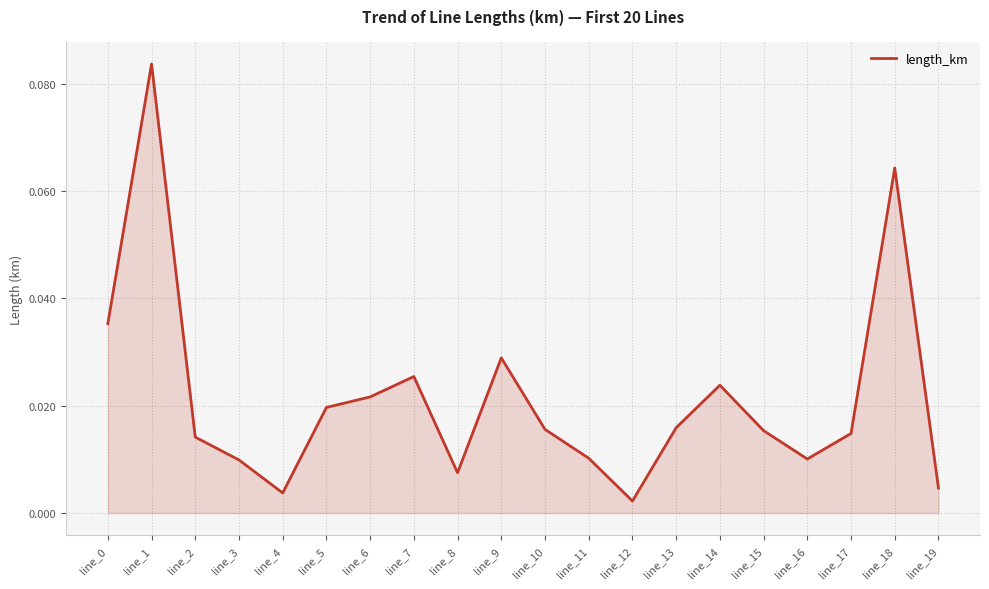

The chart shows a value of 0.0 at line_18. True or false?

False